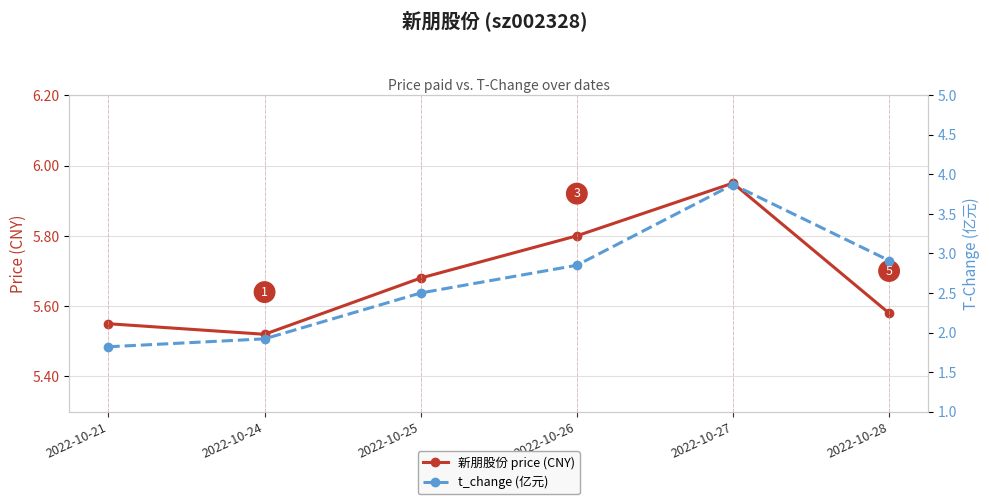

What value does the 新朋股份 price (CNY) series have at 2022-10-27?

6.0